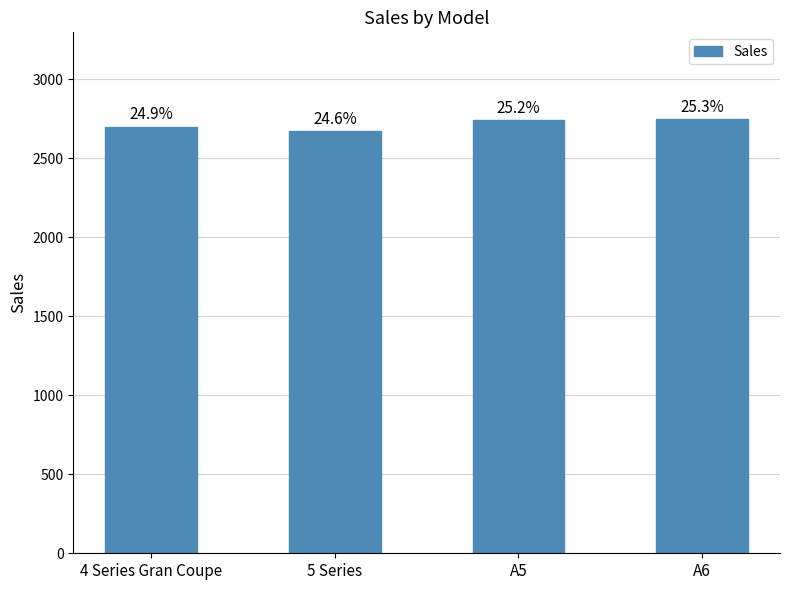

How many bars are there in total?

4